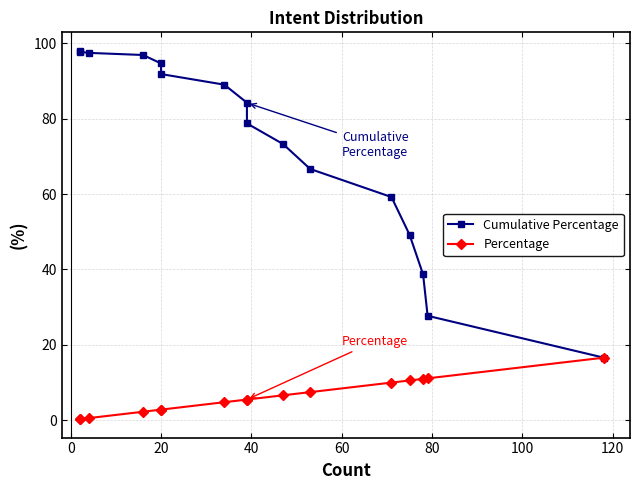

What is the average value of the Percentage series?

6.1